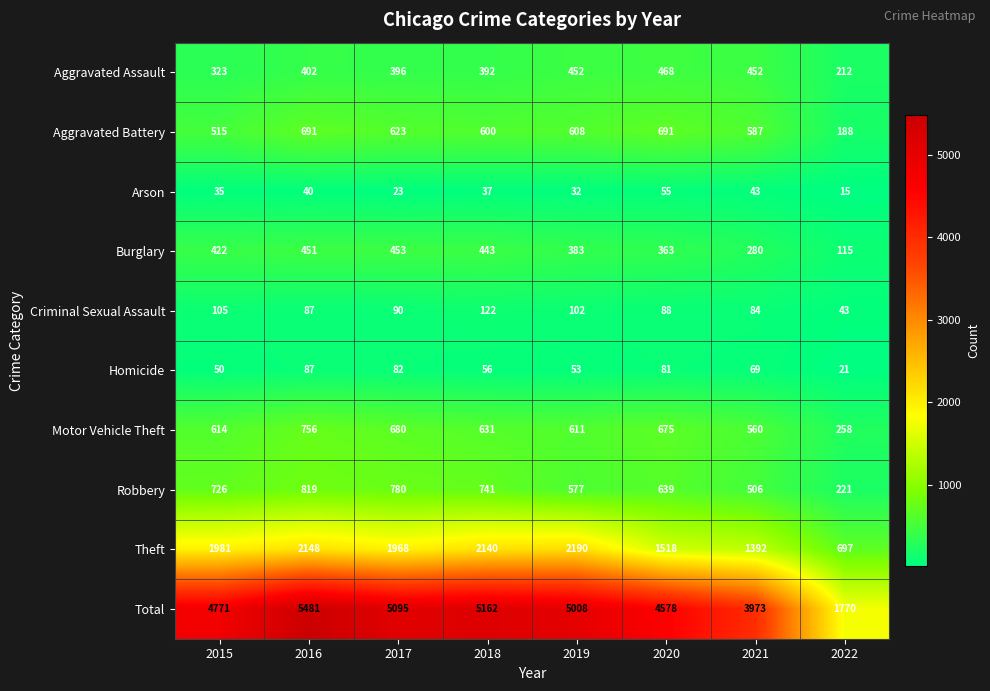

The Homicide series shows 75 at 2018. True or false?

False